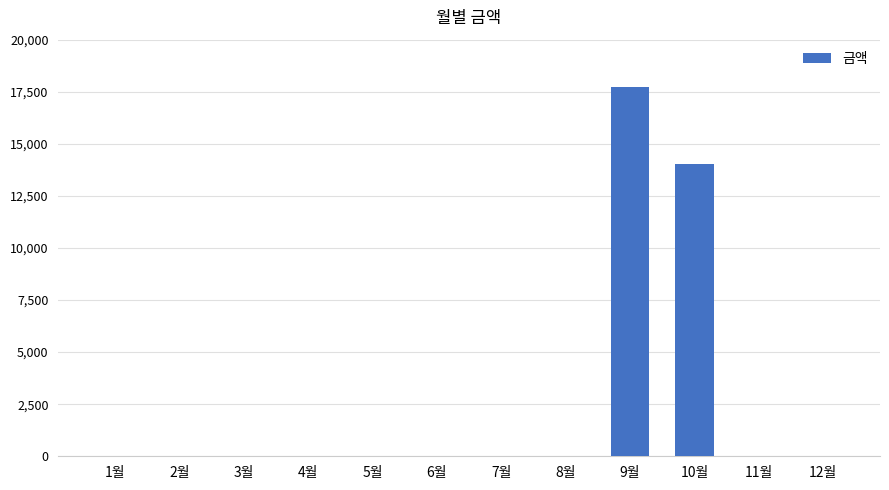

Where is the data nearest to the value 8870?

10월